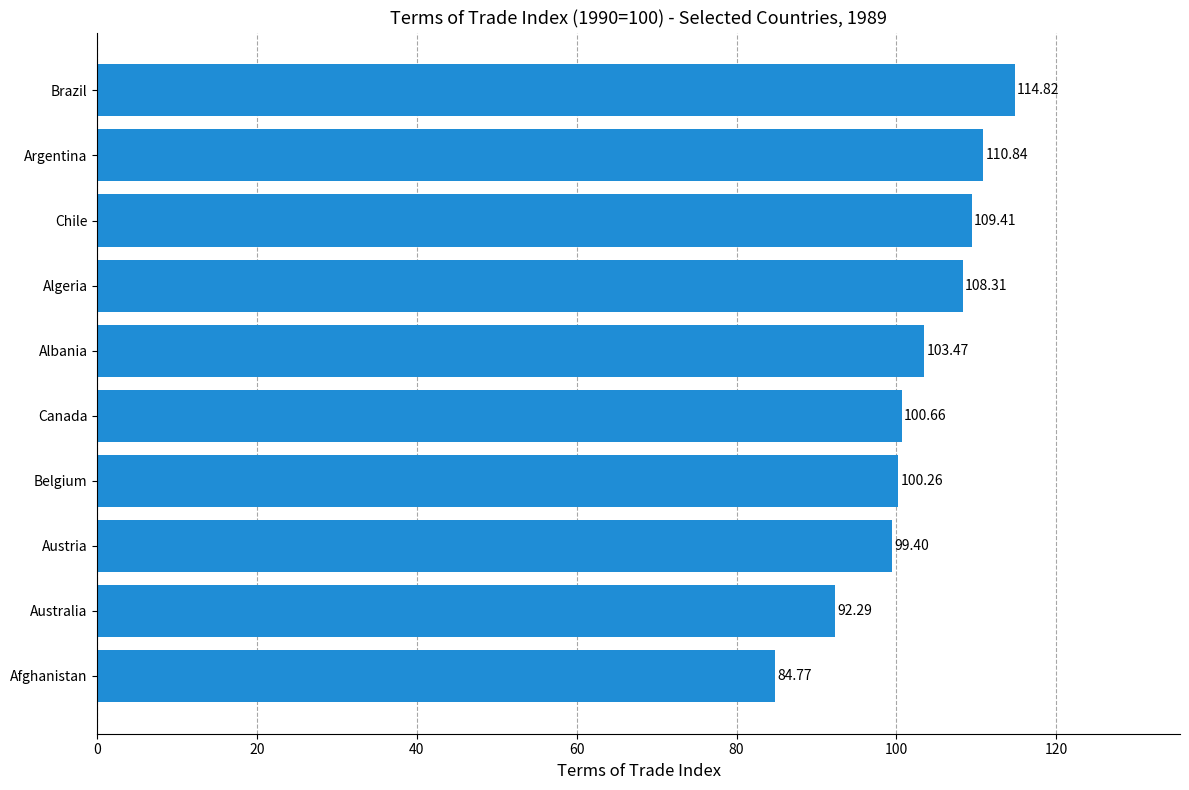

Approximately how many times larger is the value at Belgium compared to Albania?

1.0